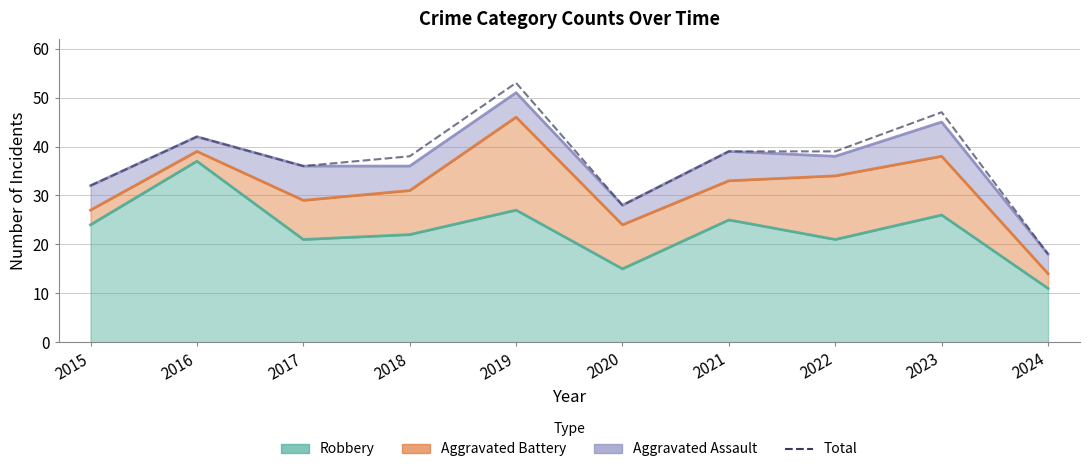

Is it true that the value at 2019 is 53?

True